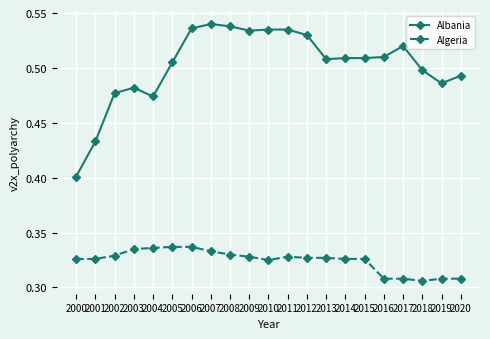

At 2017, list the series in order from largest to smallest.

Albania, Algeria